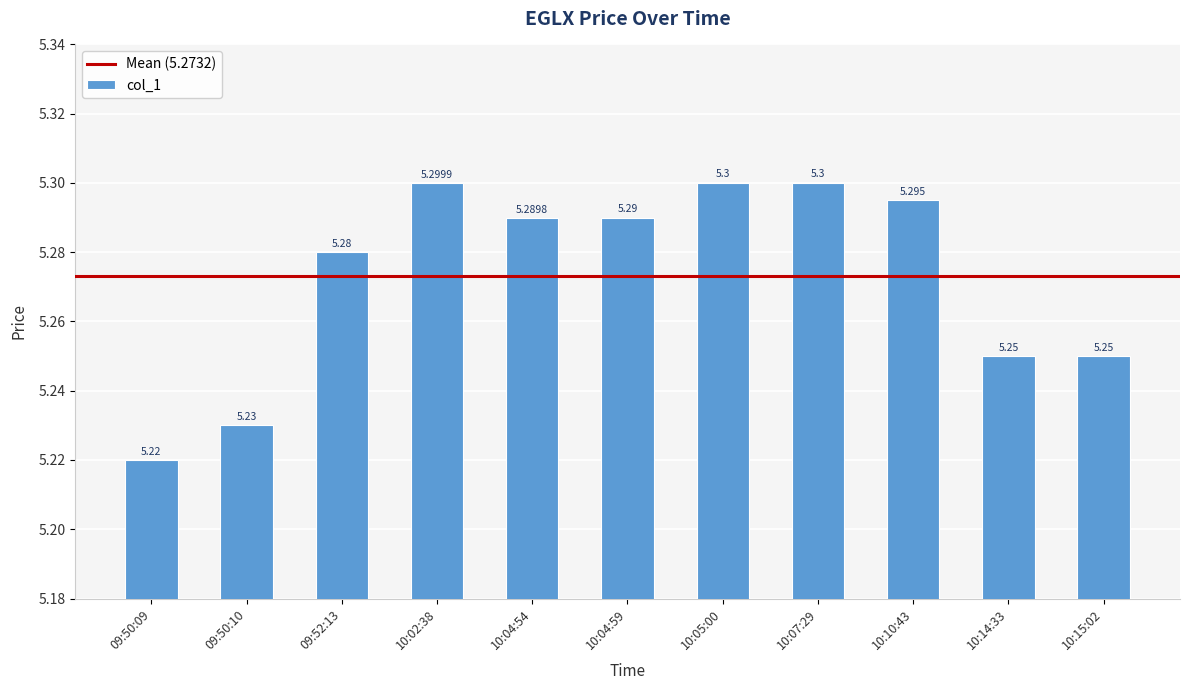

Read the value at 09:52:13.

5.3